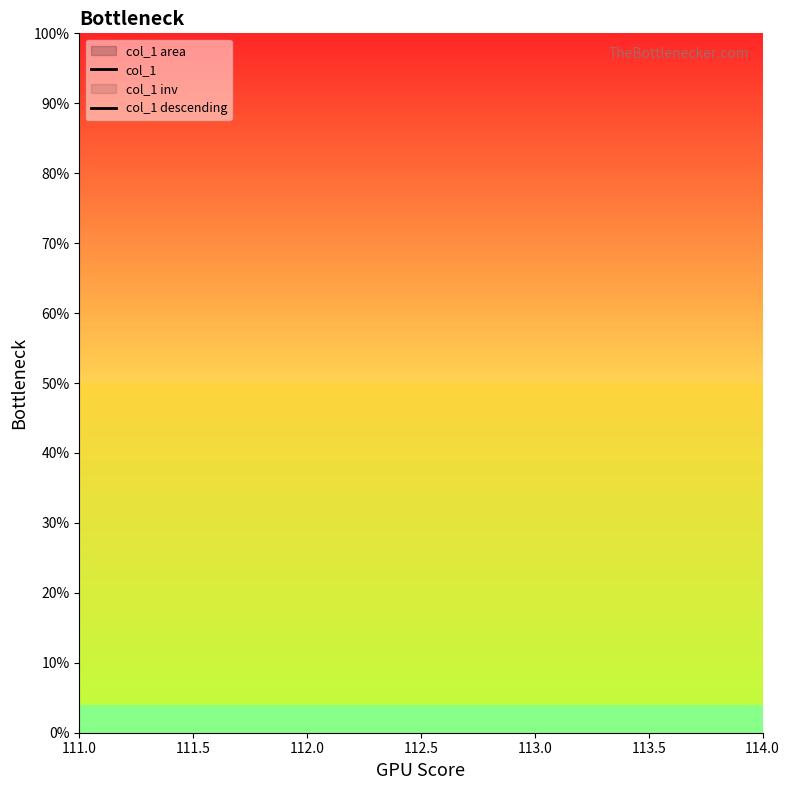

Does the chart have visible grid lines?

No